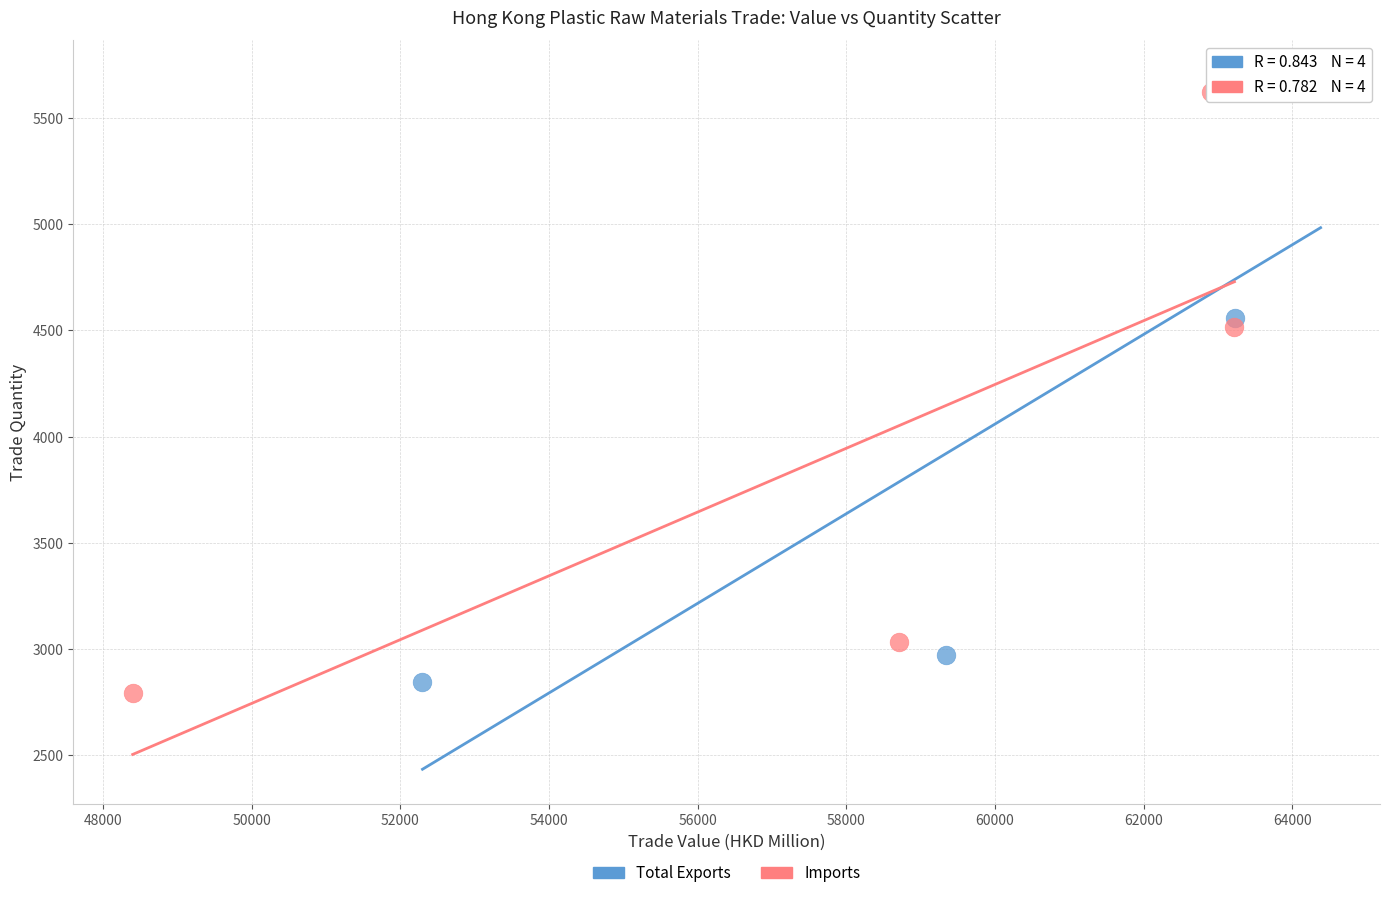

Which series has the largest Y range (max minus min)?

Total Exports